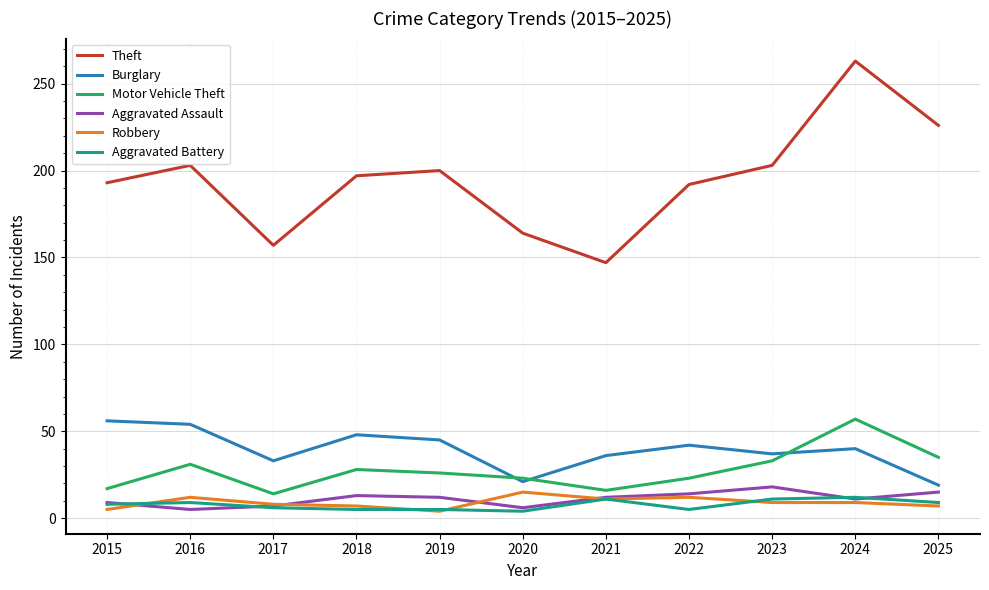

The value of Robbery at 2018 is 7. True or false?

True